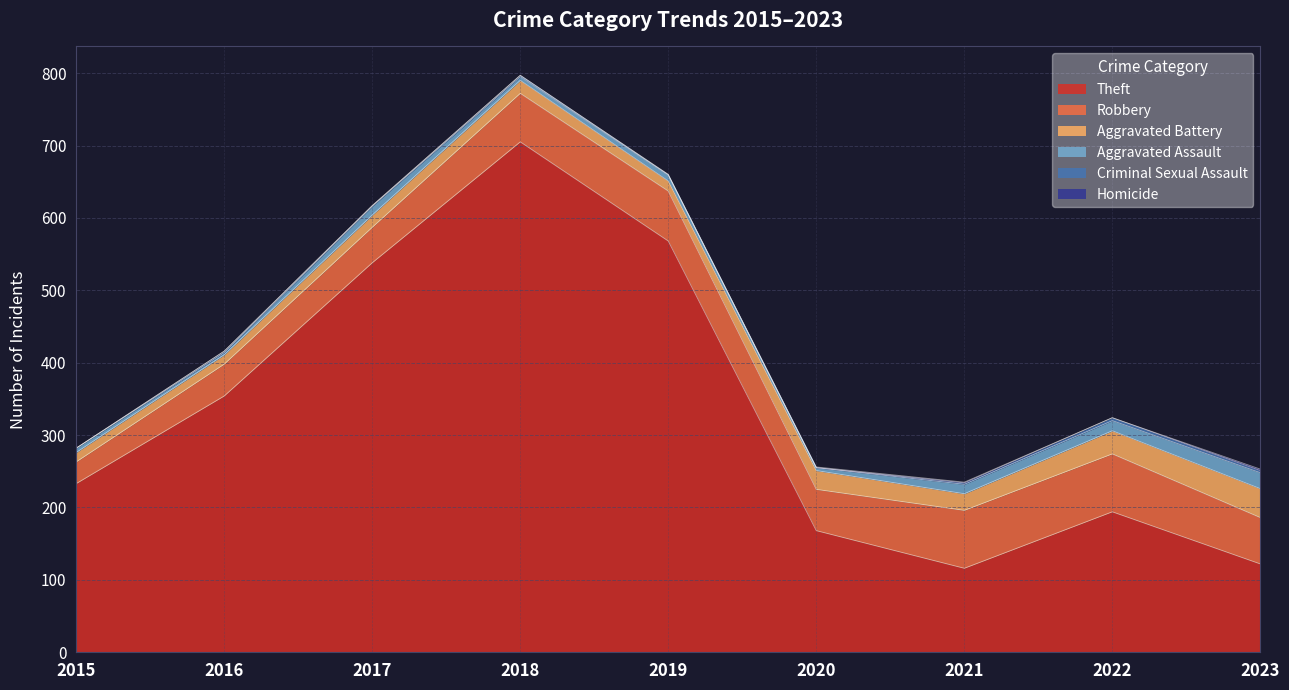

Which series has the largest total across all categories?

Theft